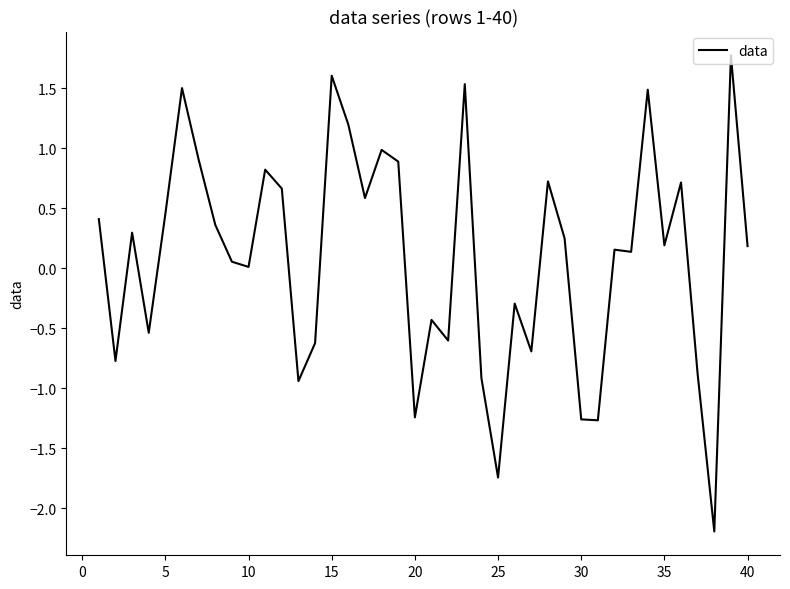

What is the maximum value shown in the chart?

1.8